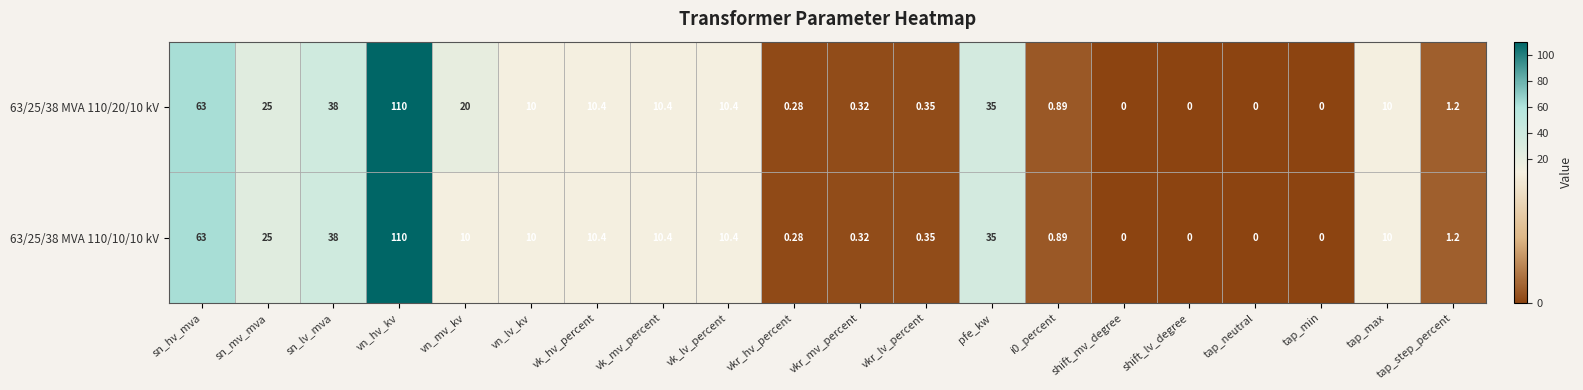

Where is 63/25/38 MVA 110/20/10 kV nearest to the value 55?

sn_hv_mva